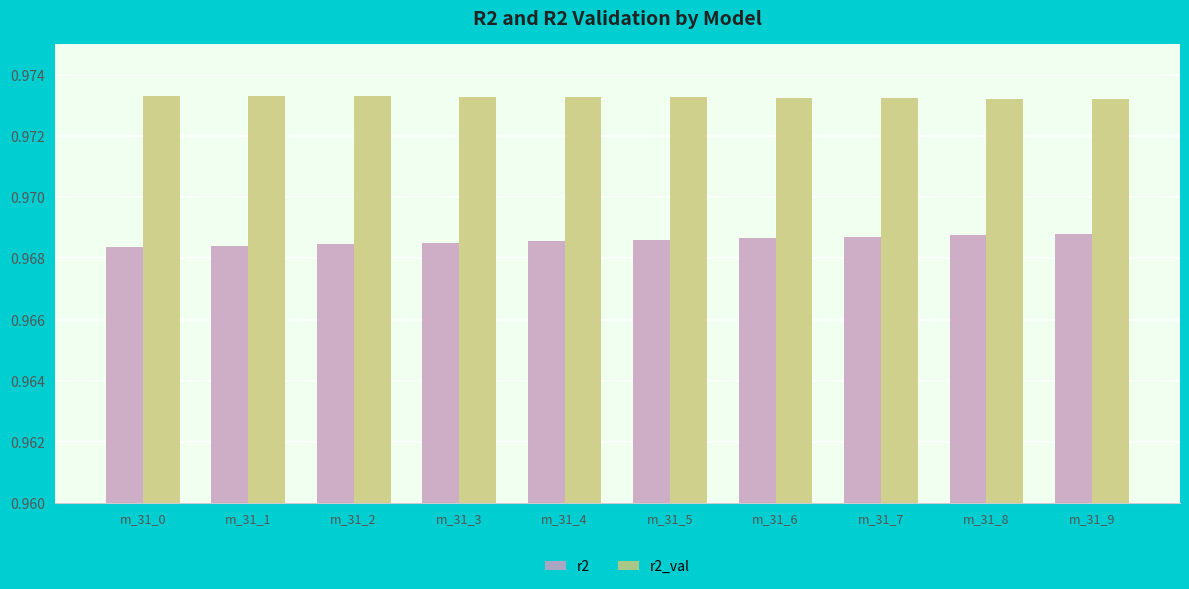

At m_31_3, list the series in order from smallest to largest.

r2, r2_val